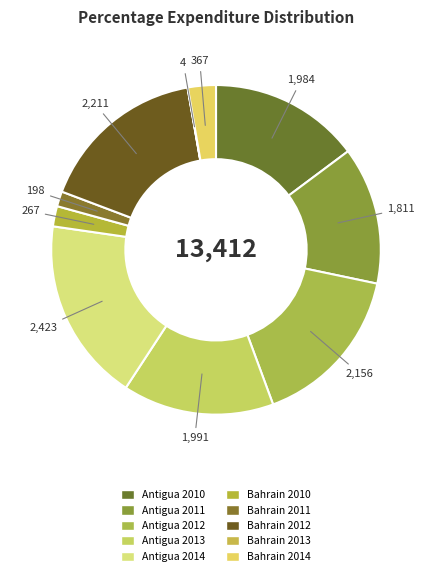

What percentage is NOT represented by Antigua 2012?

83.9%